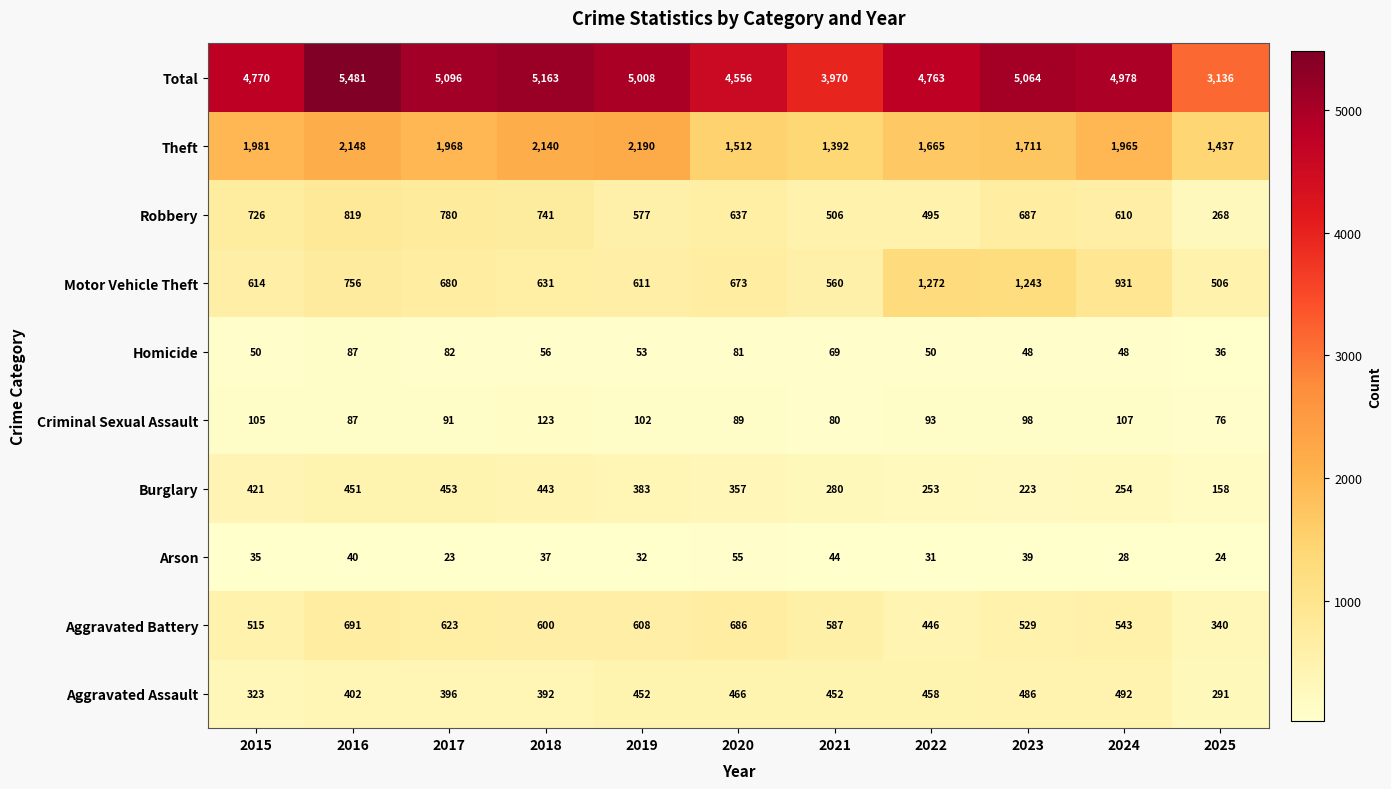

What is the sum of the Homicide values at 2017 and 2020?

163